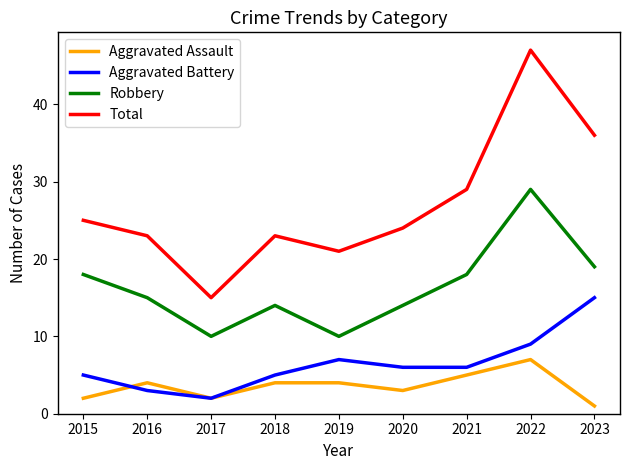

How many values in the Aggravated Assault series are below 4?

4